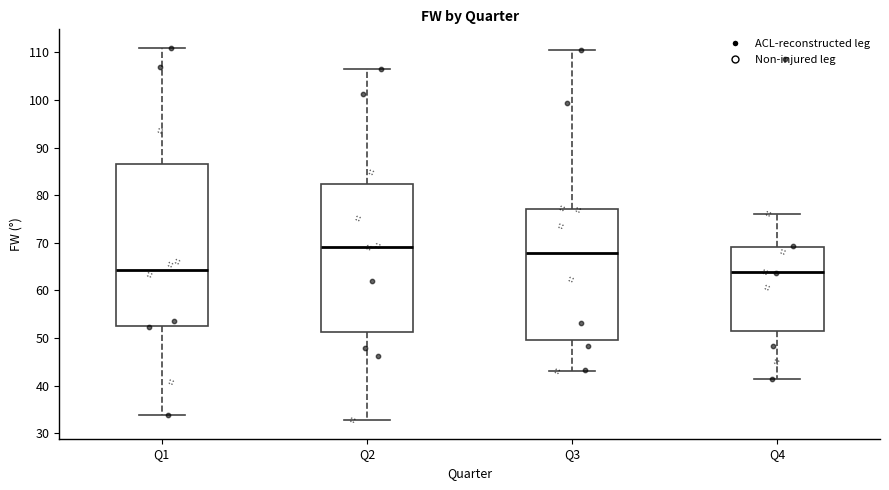

Comparing the boxes themselves (not the whiskers), which one is the tallest?

Q1